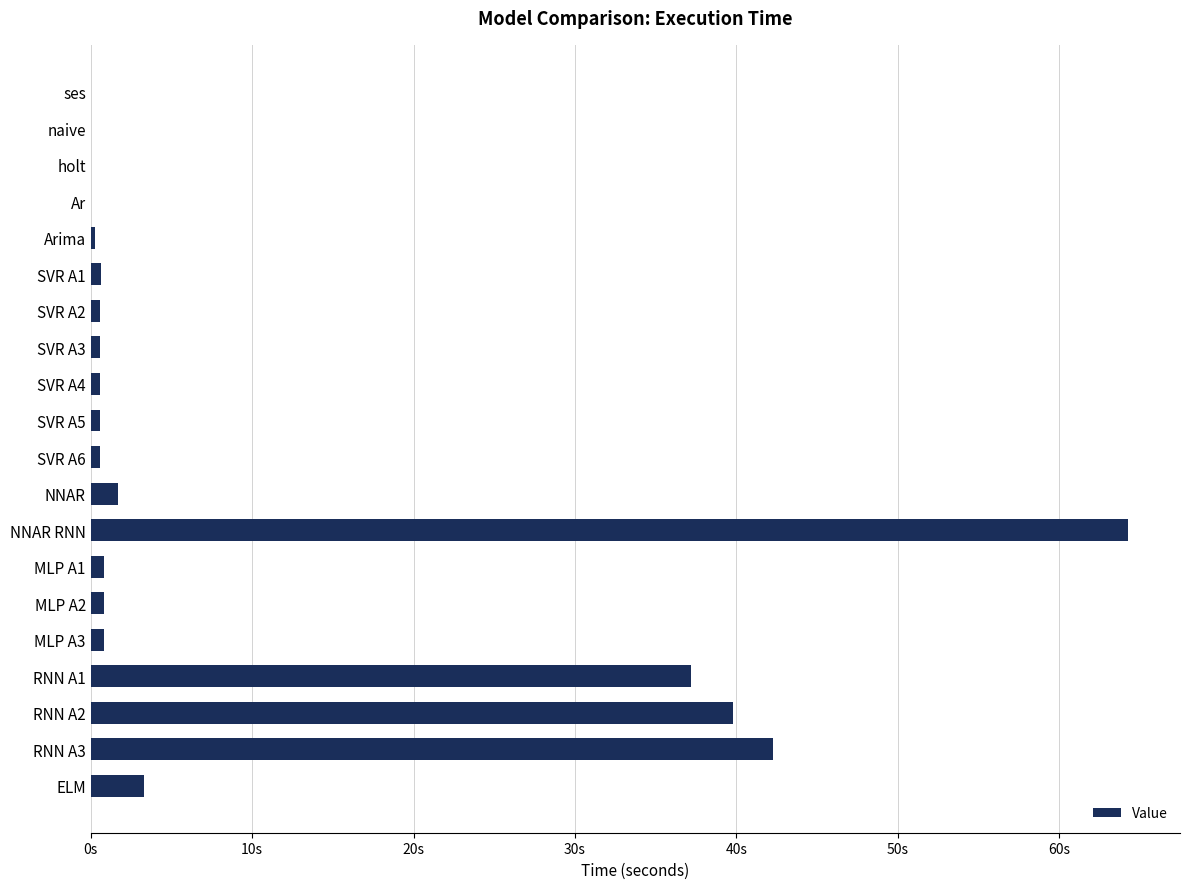

Are the bars horizontal?

Yes